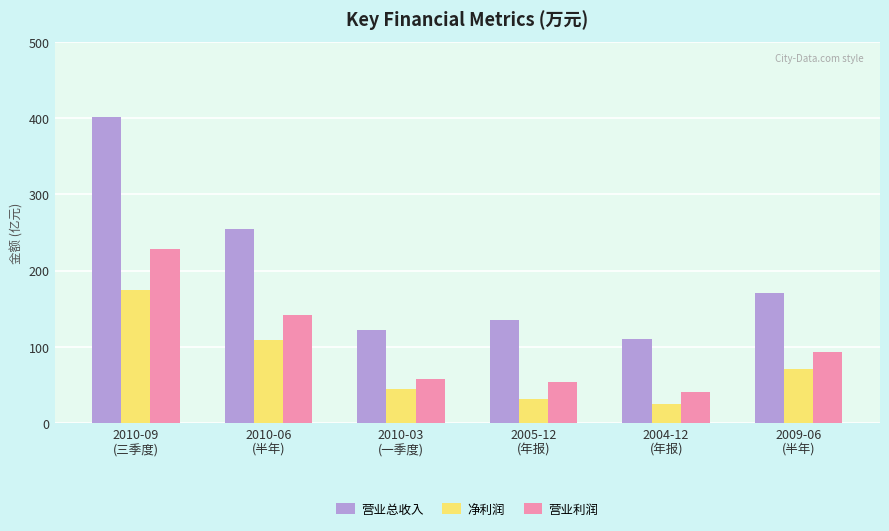

Reading right to left, list all the values displayed in this chart.

营业总收入: 171.0	110.6	135.4	121.8	255.1	401.6
净利润: 70.5	24.5	31.5	44.1	108.4	174.2
营业利润: 93.3	40.4	54.4	57.8	142.1	228.8